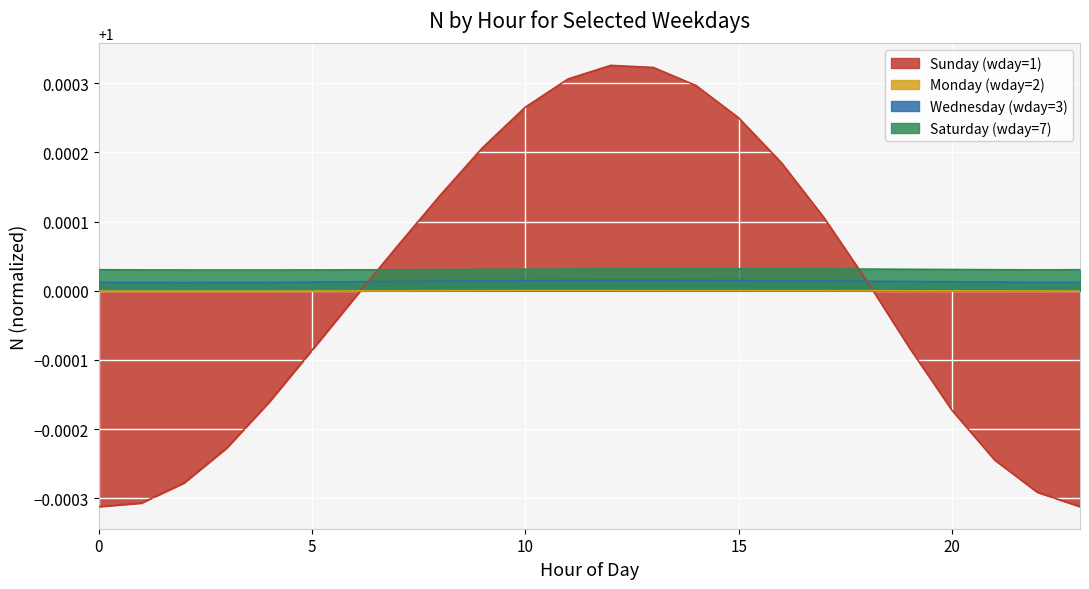

Reading left to right, transcribe all the data shown in this chart.

wday1: 1.0	1.0	1.0	1.0	1.0	1.0	1.0	1.0	1.0	1.0	1.0	1.0	1.0	1.0	1.0	1.0	1.0	1.0	1.0	1.0	1.0	1.0	1.0	1.0
wday2: 1.0	1.0	1.0	1.0	1.0	1.0	1.0	1.0	1.0	1.0	1.0	1.0	1.0	1.0	1.0	1.0	1.0	1.0	1.0	1.0	1.0	1.0	1.0	1.0
wday3: 1.0	1.0	1.0	1.0	1.0	1.0	1.0	1.0	1.0	1.0	1.0	1.0	1.0	1.0	1.0	1.0	1.0	1.0	1.0	1.0	1.0	1.0	1.0	1.0
wday7: 1.0	1.0	1.0	1.0	1.0	1.0	1.0	1.0	1.0	1.0	1.0	1.0	1.0	1.0	1.0	1.0	1.0	1.0	1.0	1.0	1.0	1.0	1.0	1.0